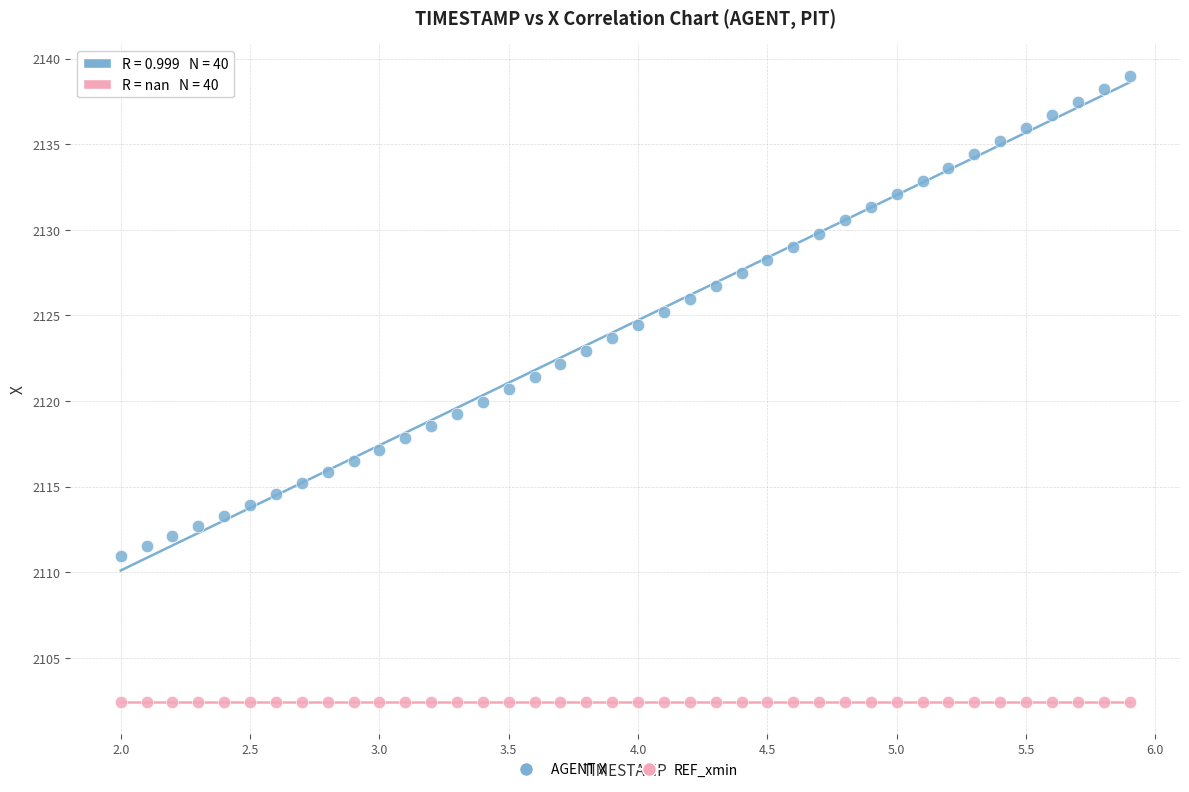

Which series contains the highest Y value?

AGENT X